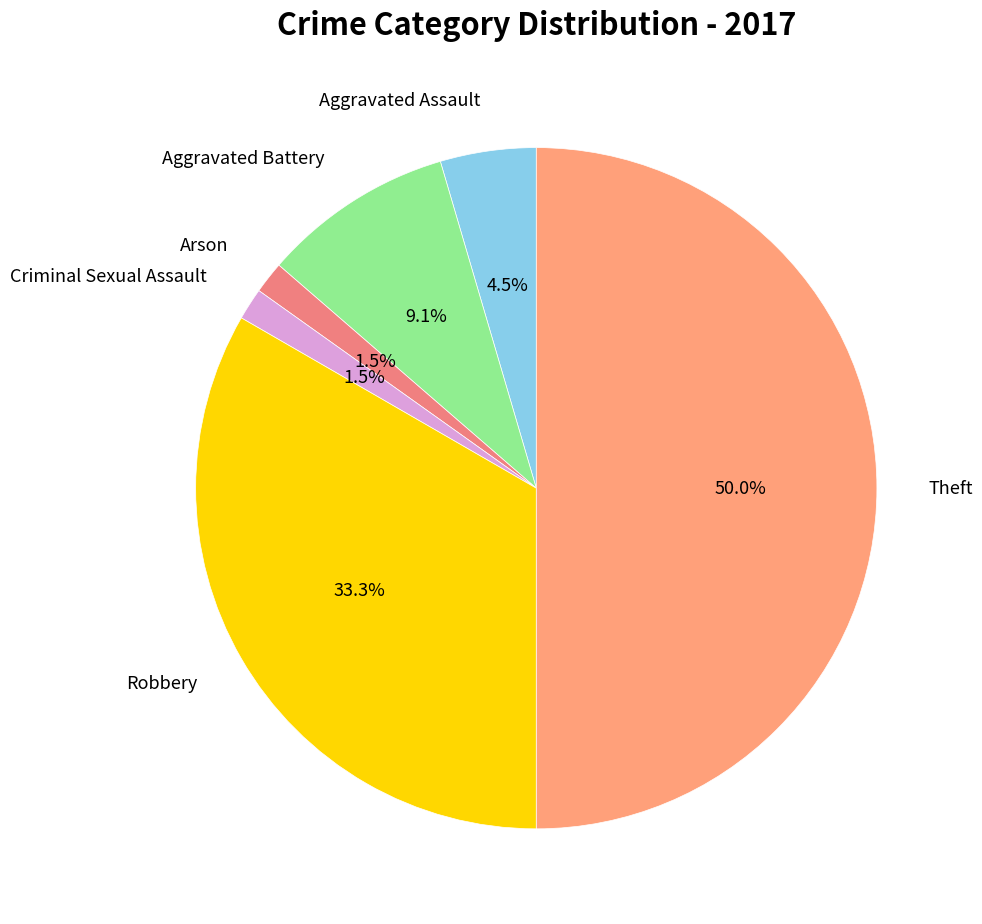

Is it true that Robbery is 33% of the pie?

True